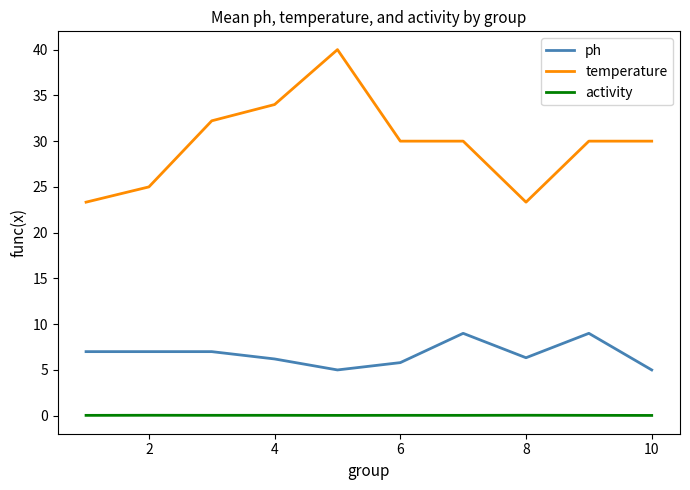

Rank the series by their average value, from lowest to highest.

activity, ph, temperature